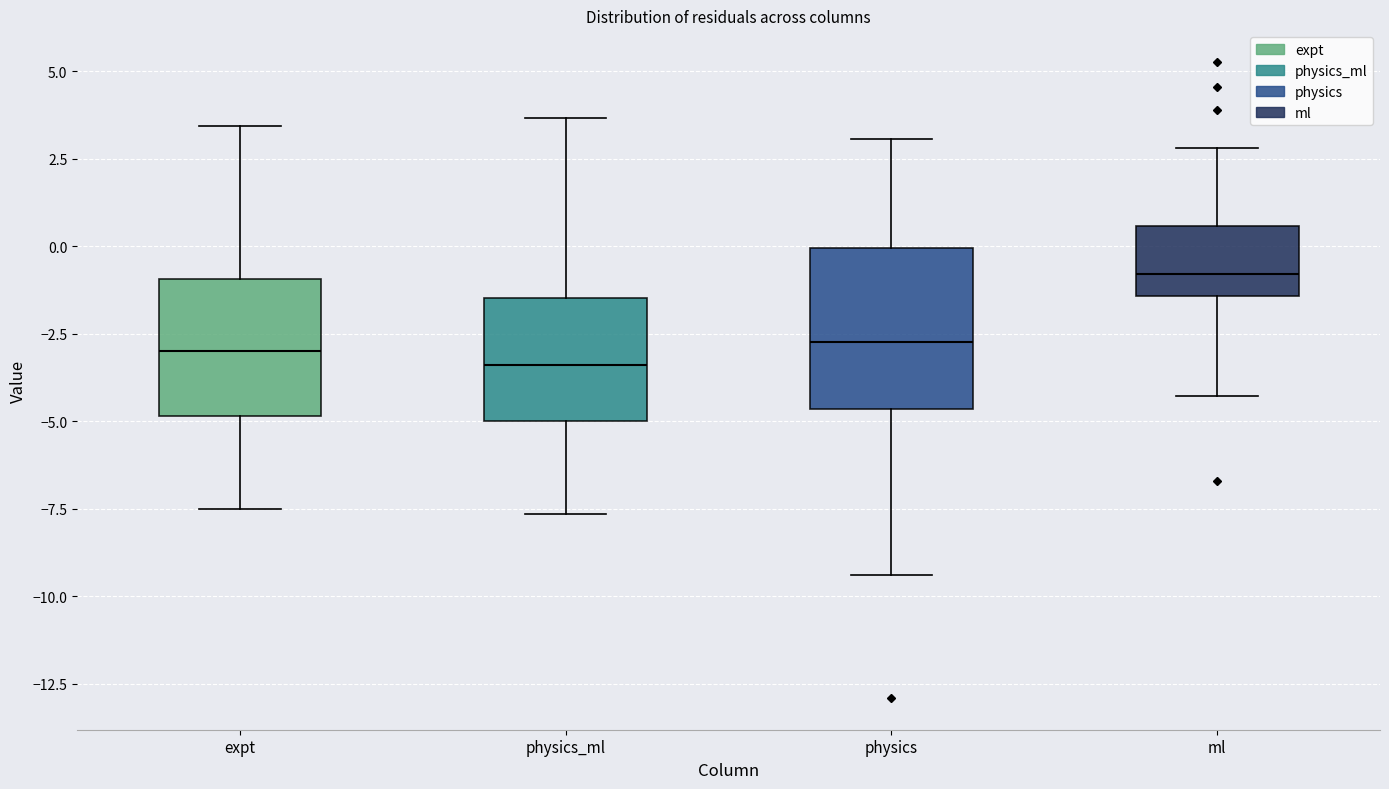

Where does the lower whisker of the box for physics_ml end on the y-axis? The values are not printed on the chart, so give them approximately, as read against the axis.

-7.5